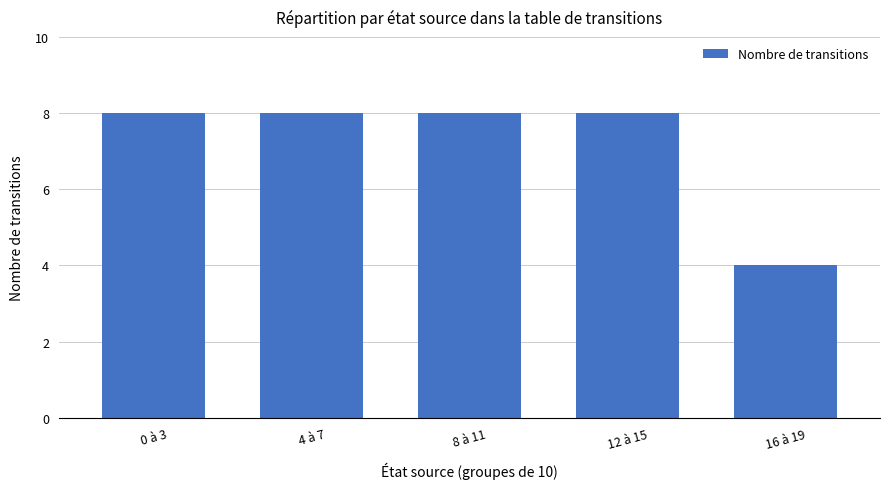

Which has a higher value, 4 à 7 or 16 à 19?

4 à 7